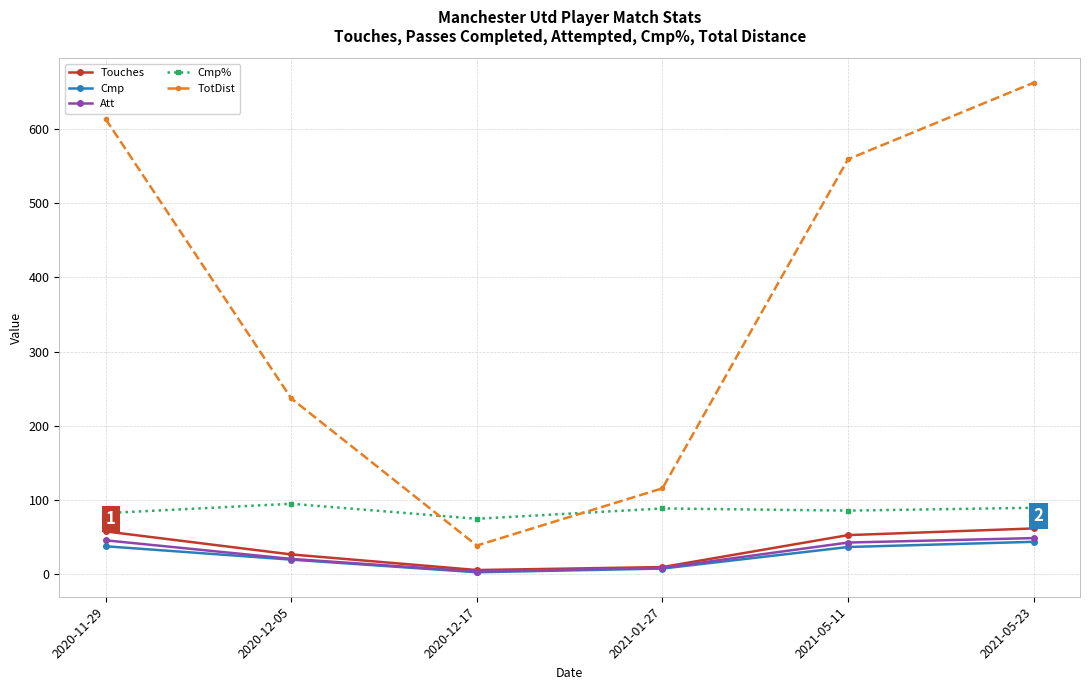

Which series has the widest spread of values?

TotDist